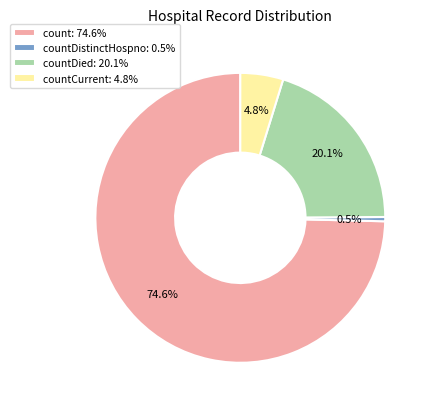

How much of the chart is everything except count: 74.6%?

25.4%